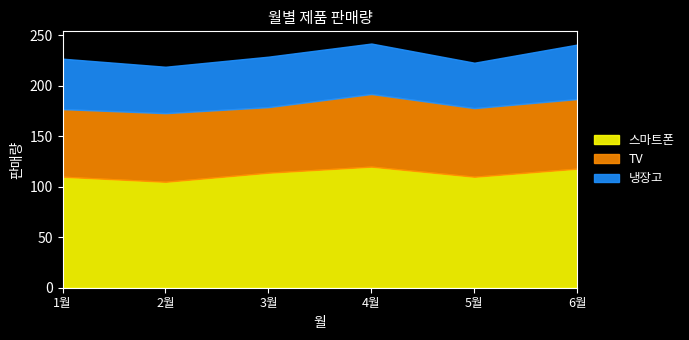

What is the greatest value displayed?

120